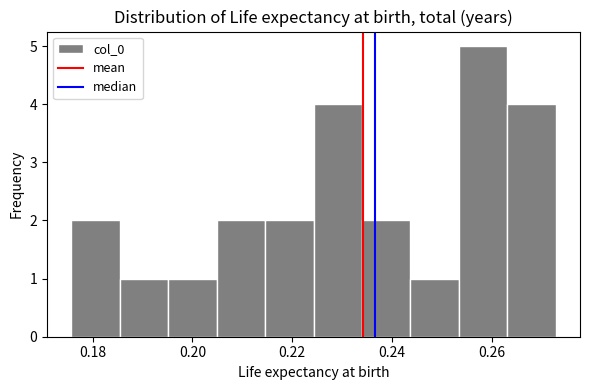

Reading left to right, transcribe this chart: for each bar, give the range it covers on the x-axis and its height. Neither the bar edges nor the heights are printed on the chart, so give them approximately, as read against the axes.

0.176 to 0.186: 2
0.186 to 0.196: 1
0.196 to 0.204: 1
0.204 to 0.214: 2
0.214 to 0.224: 2
0.224 to 0.234: 4
0.234 to 0.244: 2
0.244 to 0.254: 1
0.254 to 0.264: 5
0.264 to 0.272: 4